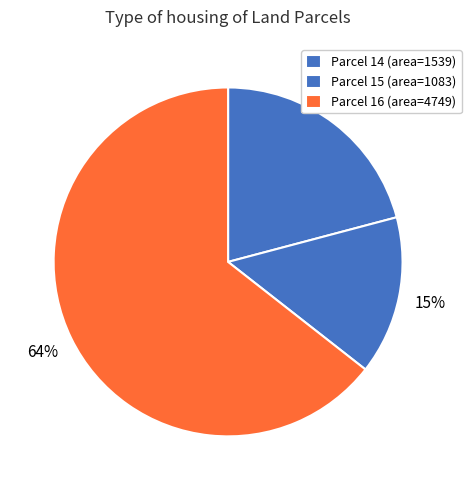

How many segments does this pie chart have?

3